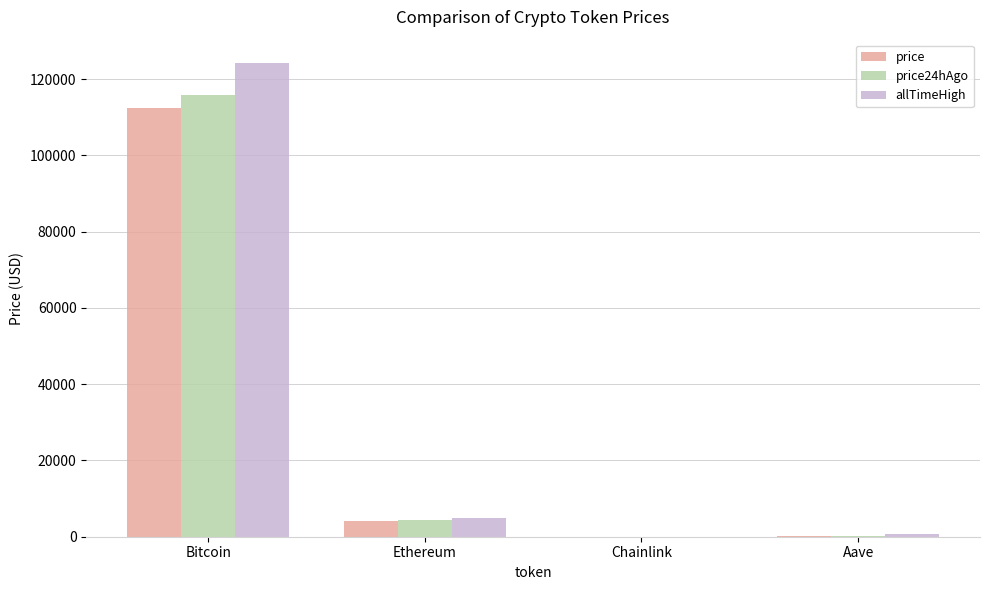

Read the price value at Ethereum.

4152.6